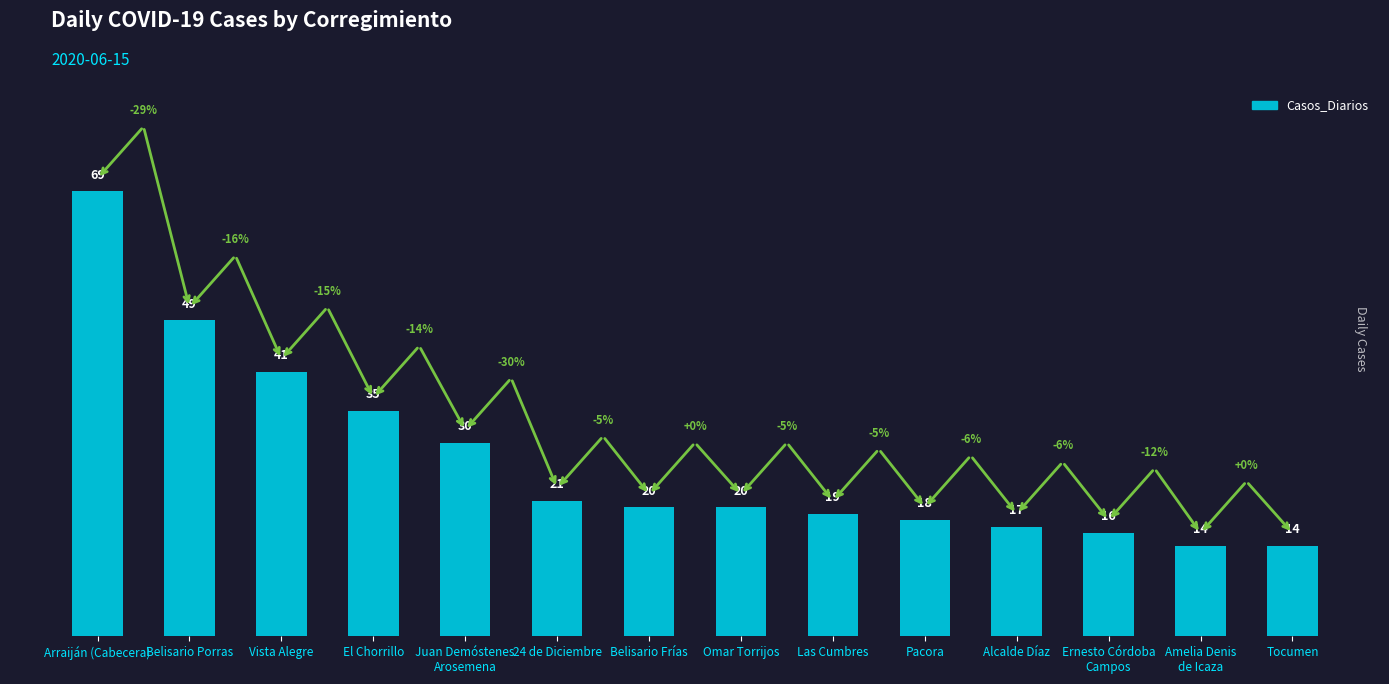

Which label corresponds to the largest value in the chart?

Arraiján (Cabecera)